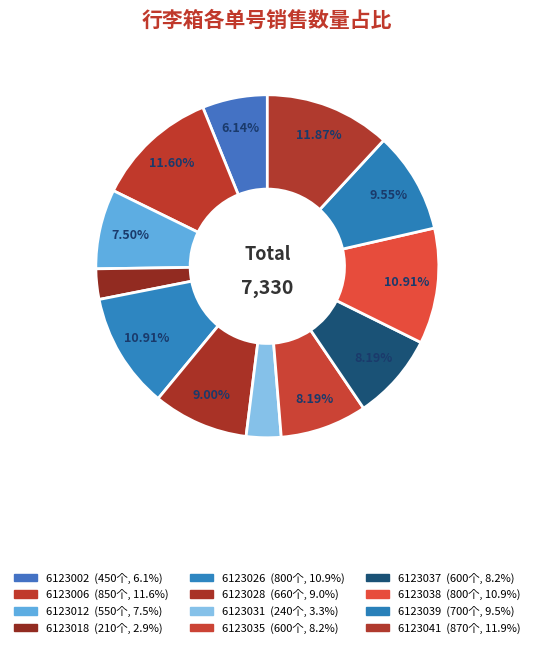

What percentage is the 6123012 slice, to the nearest percent?

8%